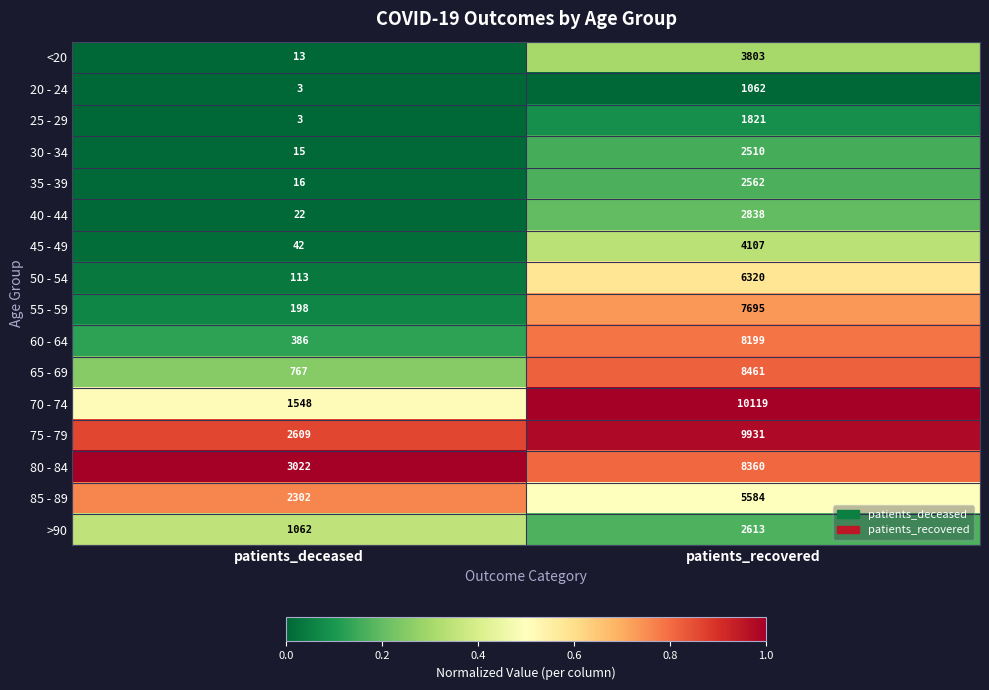

What is the total value across all series at patients_deceased?

12121